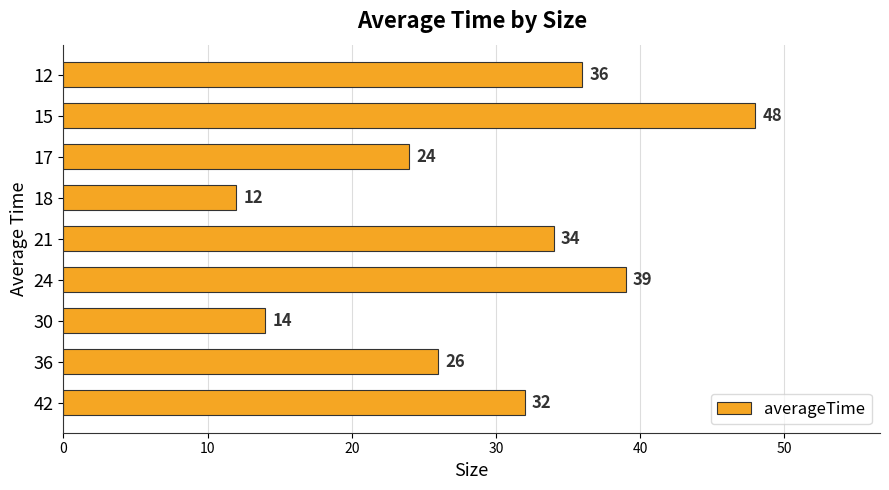

Rank the categories by value from highest to lowest.

15, 24, 12, 21, 42, 36, 17, 30, 18